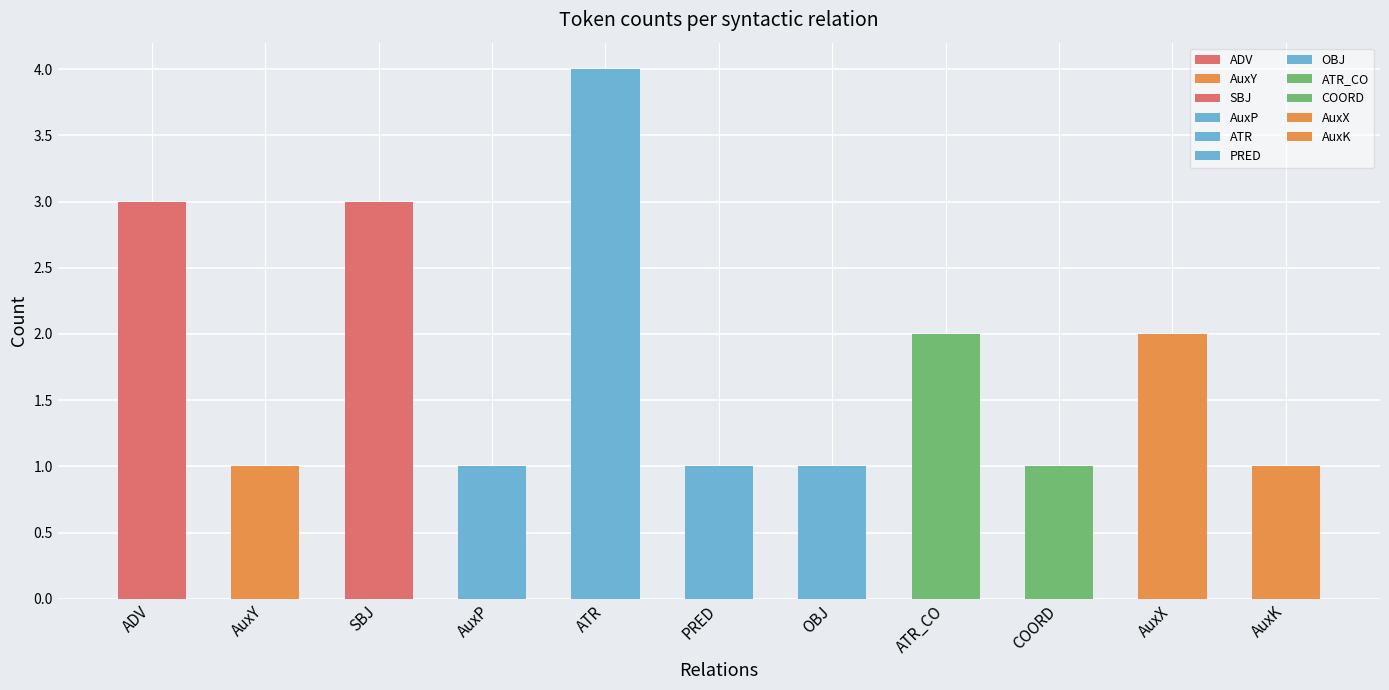

What value does the data have at AuxP?

1